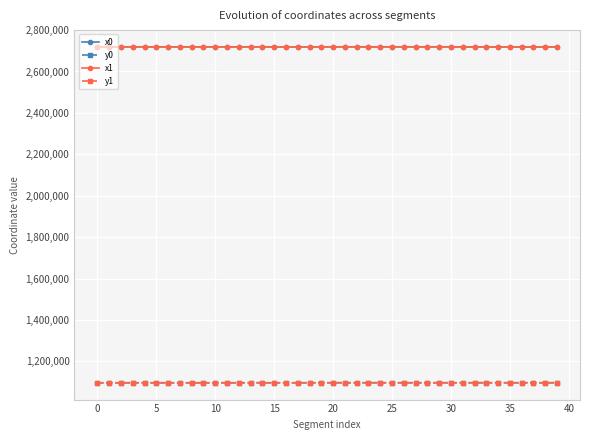

What is the greatest value displayed?

2719039.3